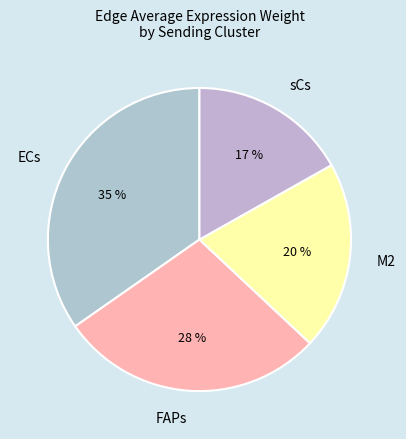

To the nearest percent, what is the average slice percentage?

25%